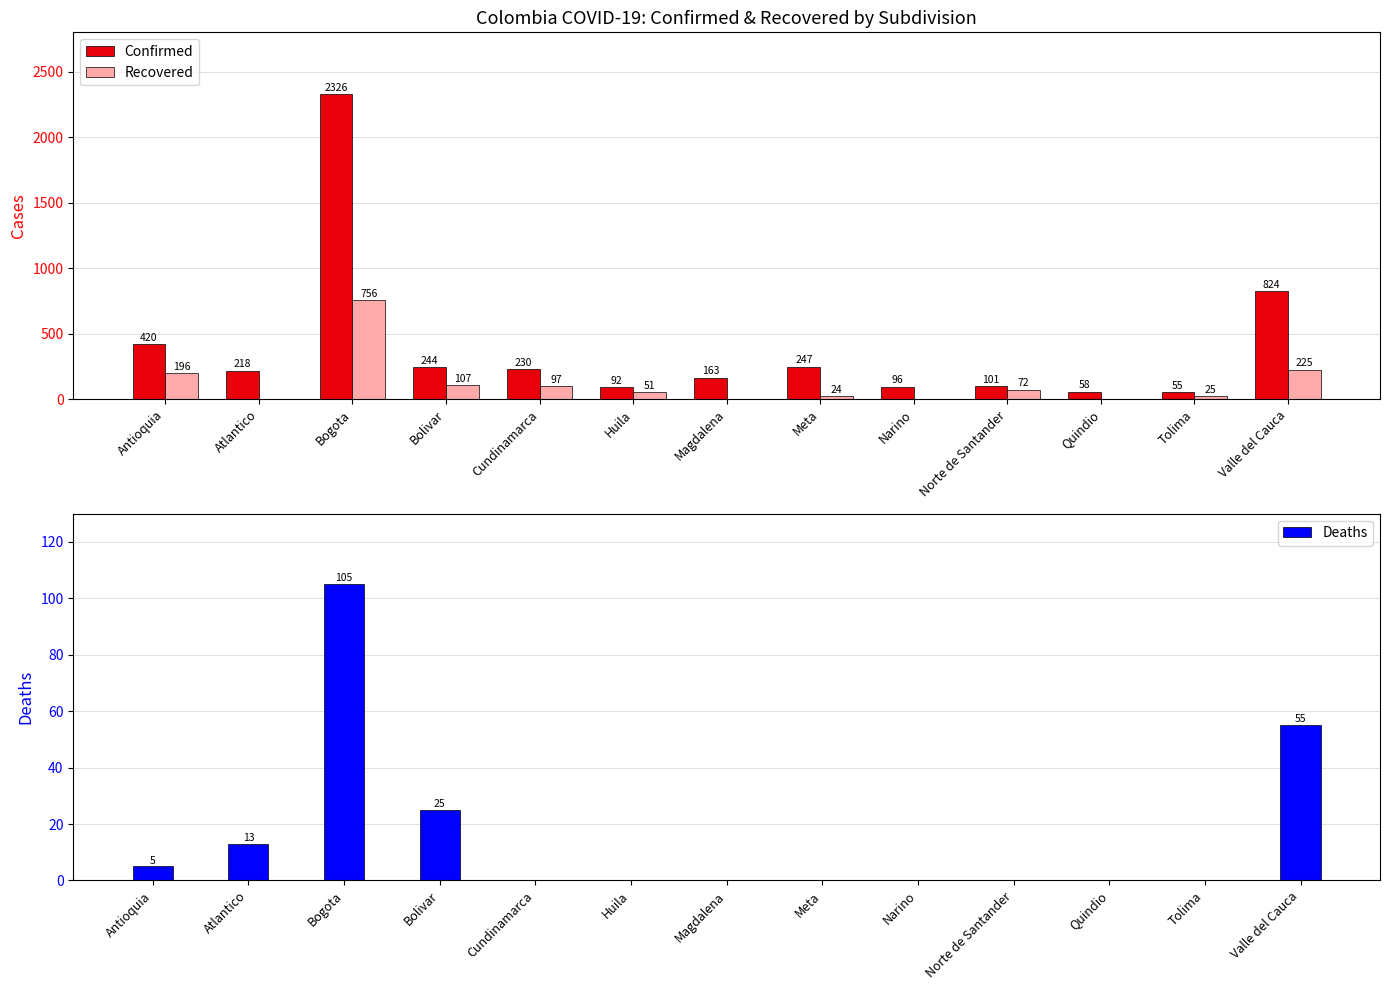

What is the difference between the maximum and minimum values in the Confirmed series?

2271